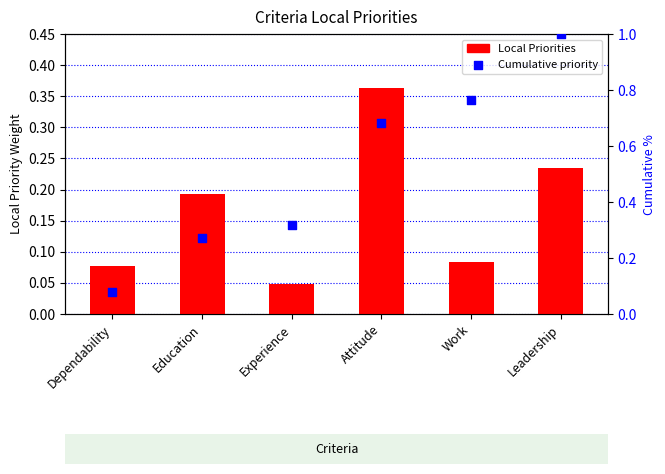

At which category is the sum across all series the highest?

Leadership